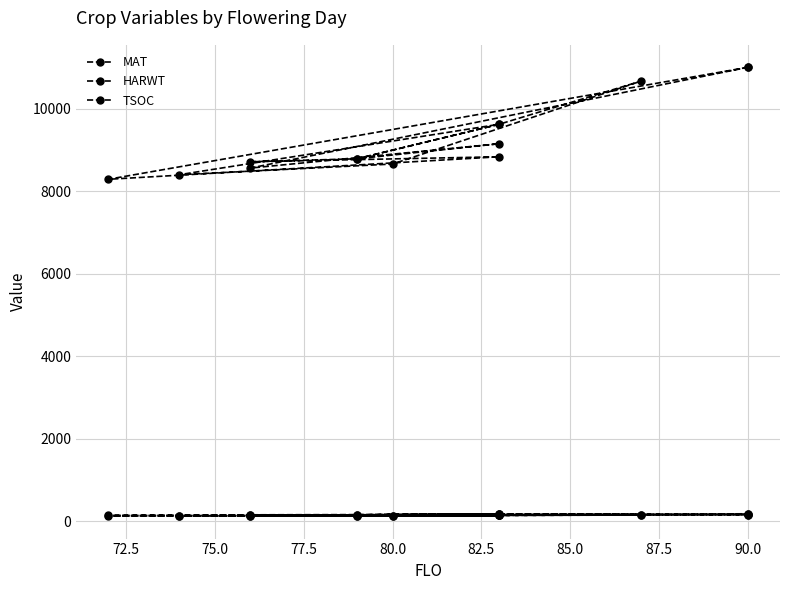

Reading left to right, what are all the values shown in this chart?

MAT: 154	123	141	131	135	145	150	136	125	145	135	143	129	154
HARWT: 11002	8287	8833	8712	8784	9621	10669	8657	8398	9621	8784	9149	8559	11002
TSOC: 175	141	154	155	160	175	159	135	131	175	155	167	144	180